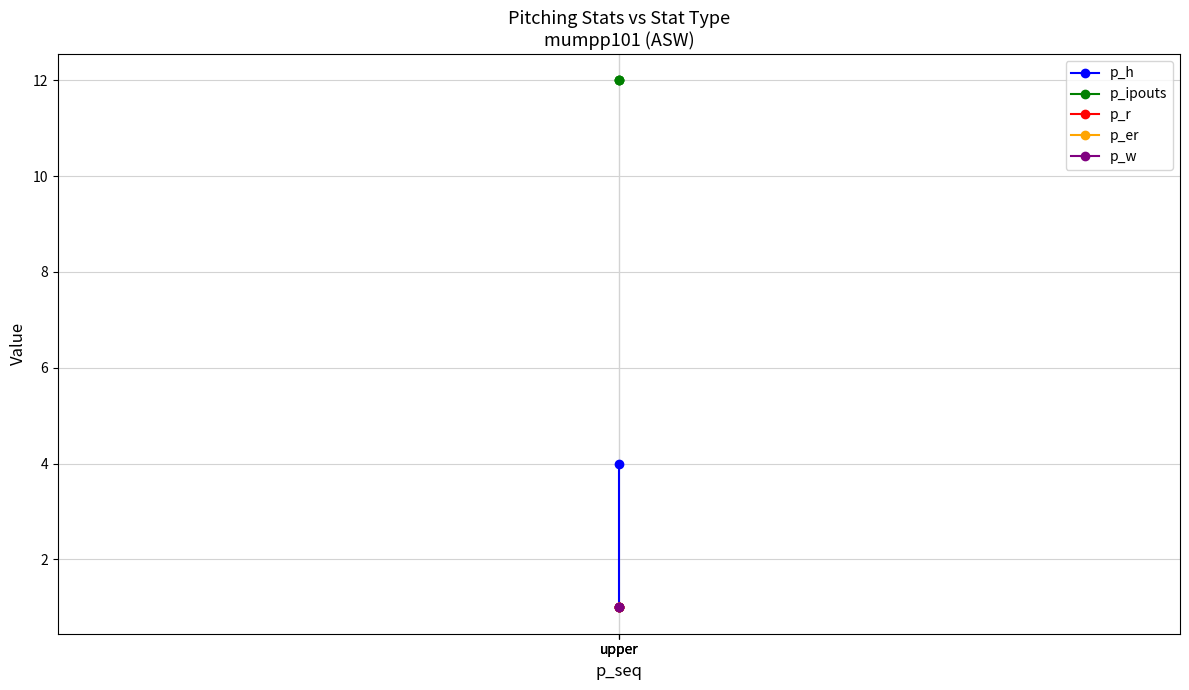

Which series changed the most between upper and upper?

p_h